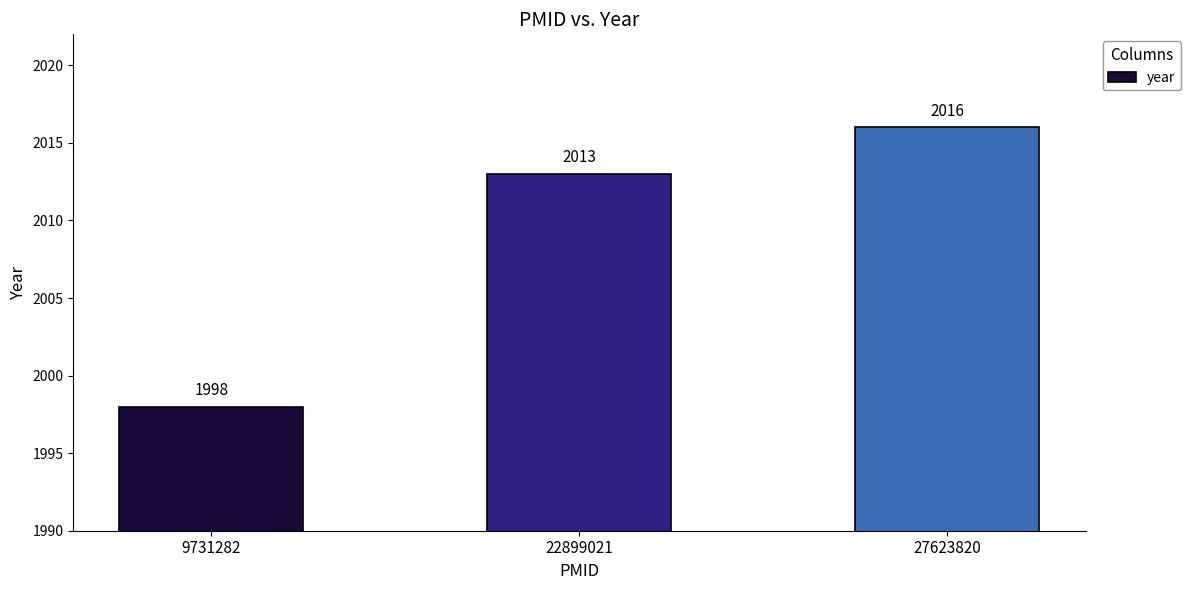

Approximately how many times larger is the value at 9731282 compared to 27623820?

1.0